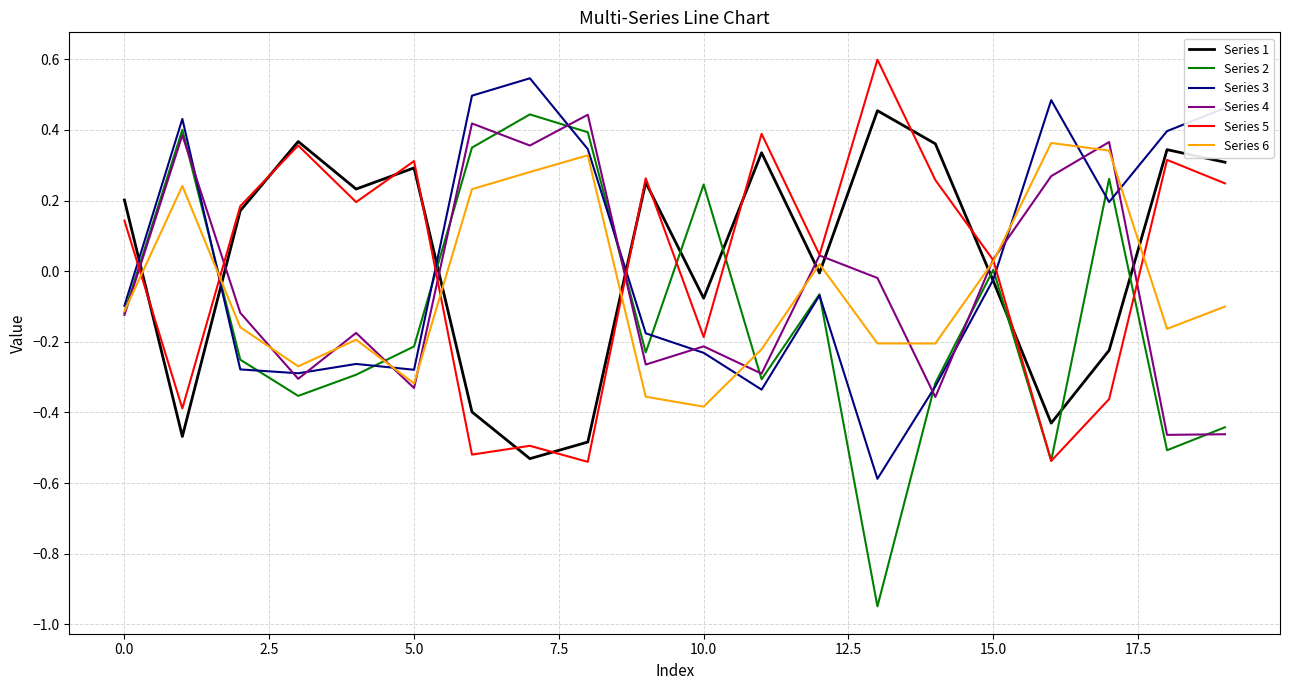

Which series has the largest range (max minus min)?

Series 2